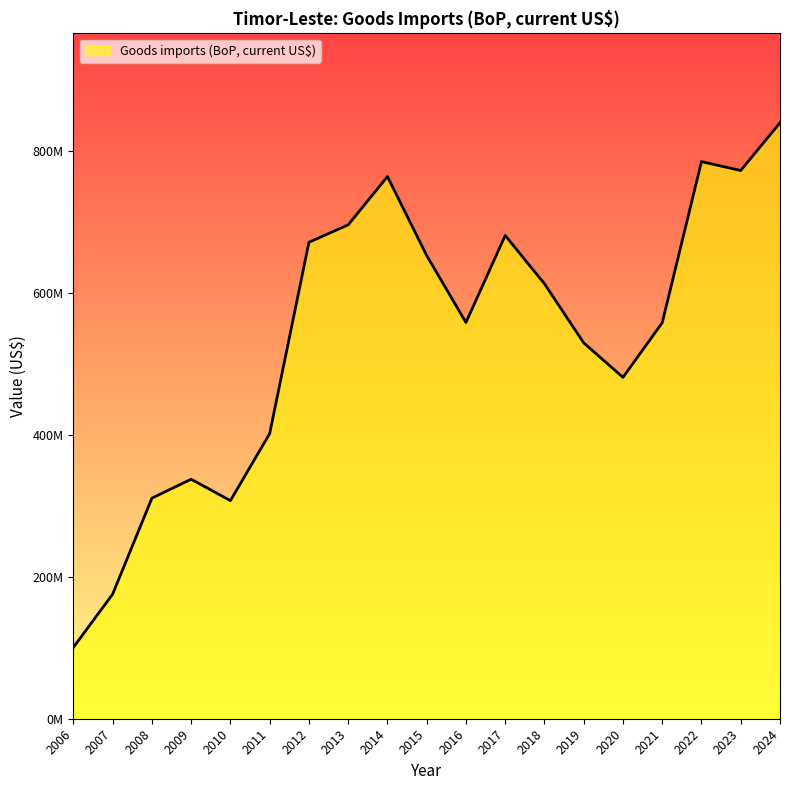

Which label corresponds to the largest value in the chart?

2024